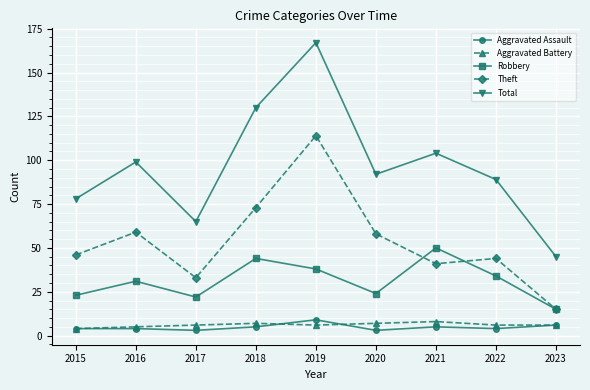

At which category is the sum across all series the highest?

2019